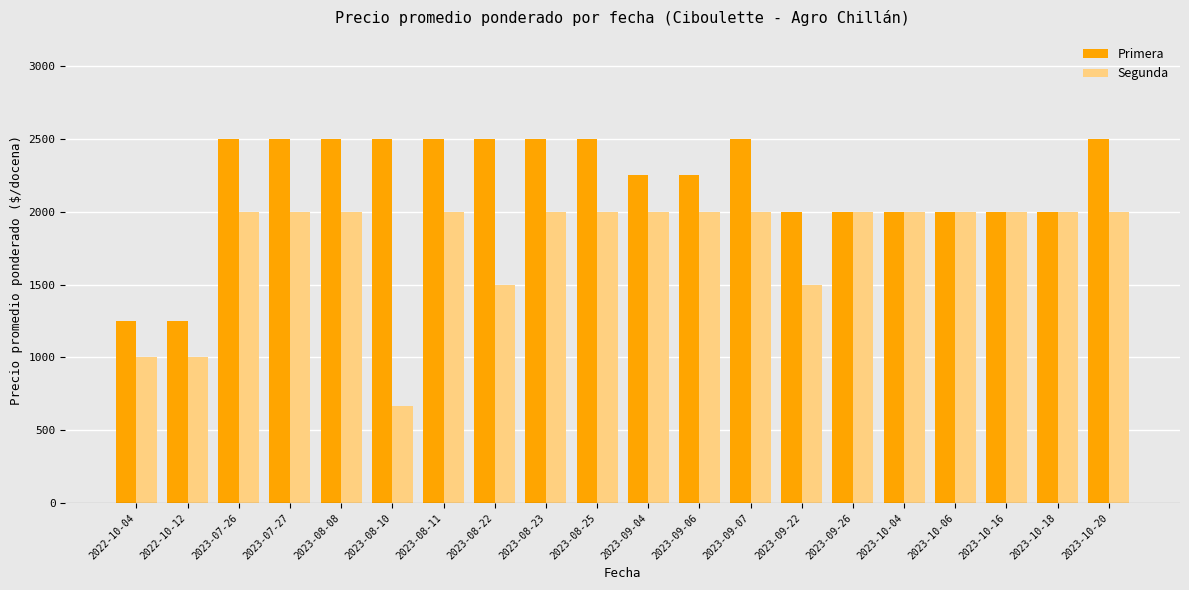

What is the value of the Primera bar at the 1st from the left?

1250